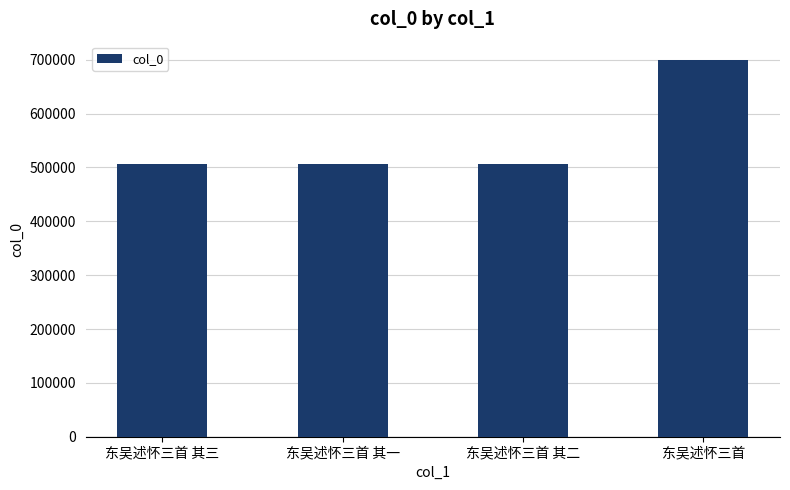

How many bars are there in total?

4